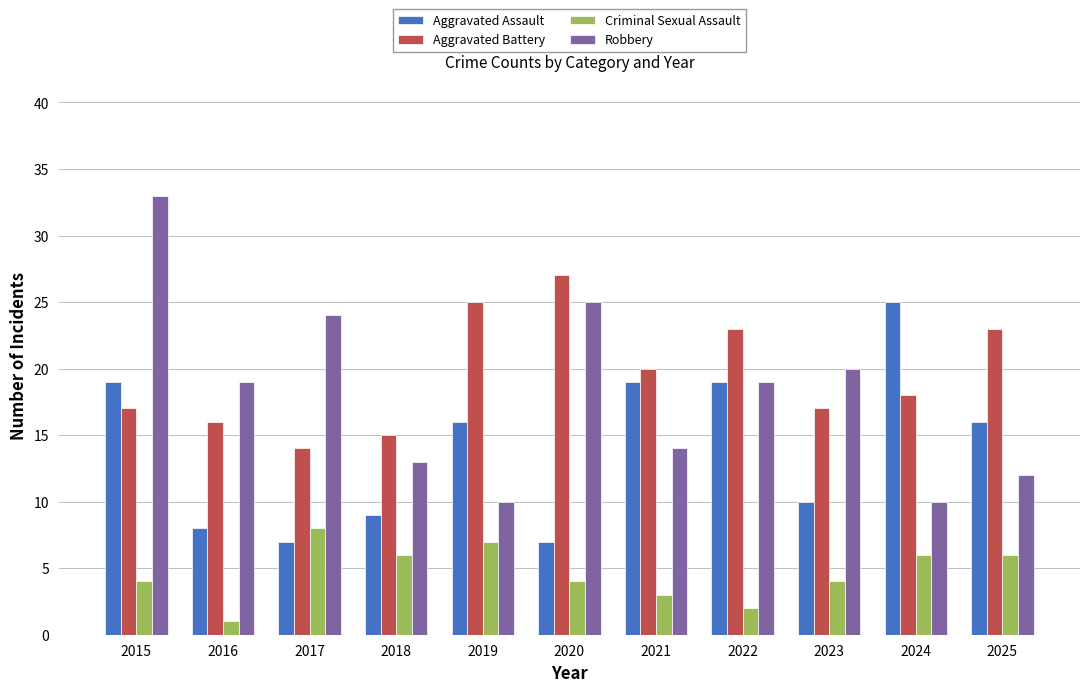

Count the number of data series in this chart.

4